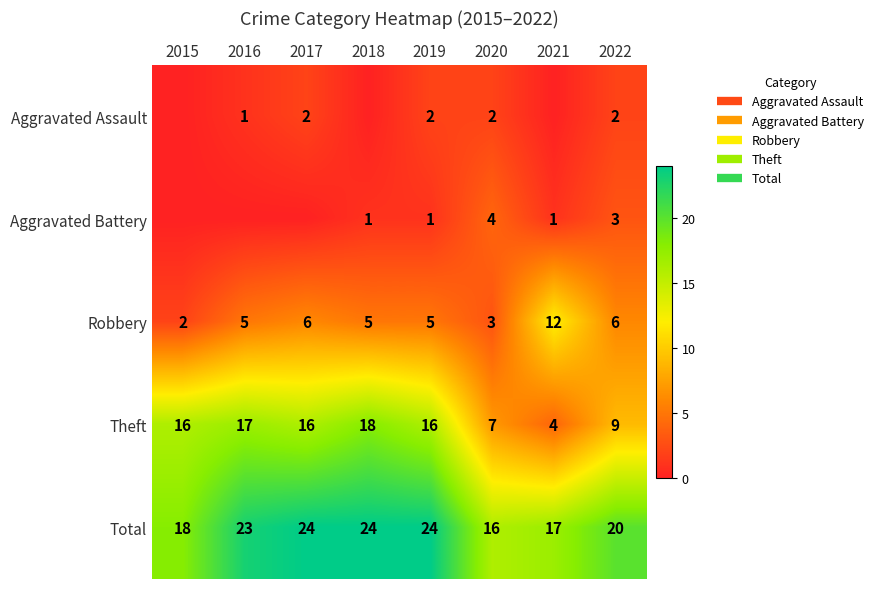

At how many categories does at least one series exceed 7?

8